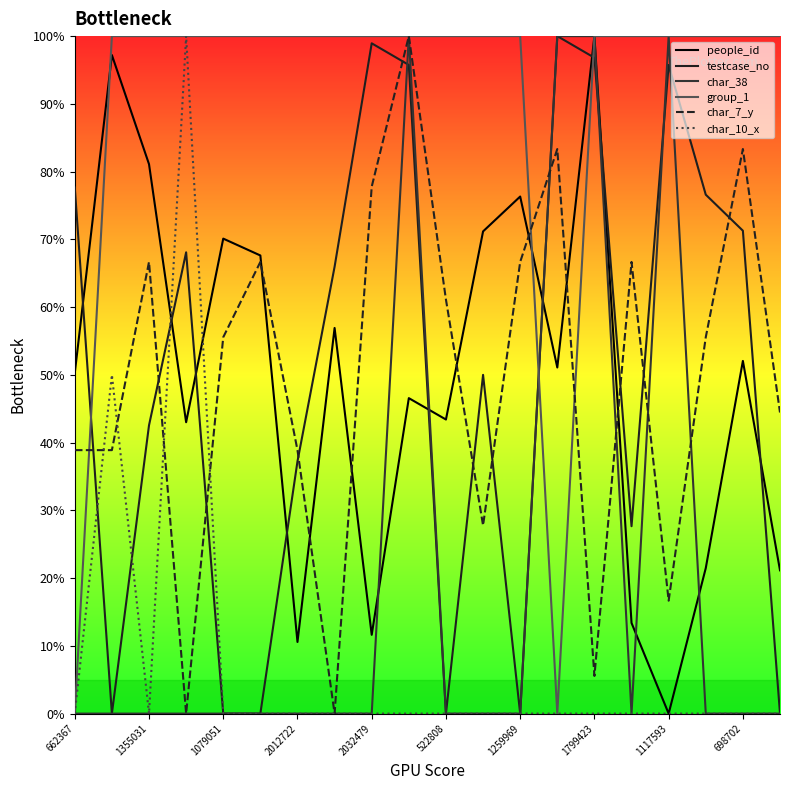

Does the chart display data point markers on the line(s)?

No